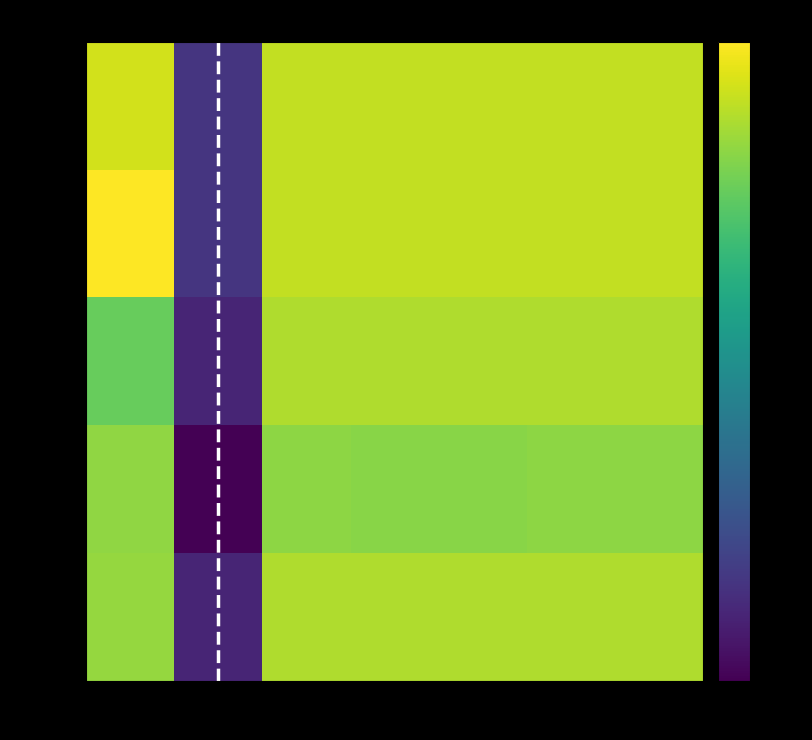

True or false: row_1 has a value of 0.5 at col_5.

True